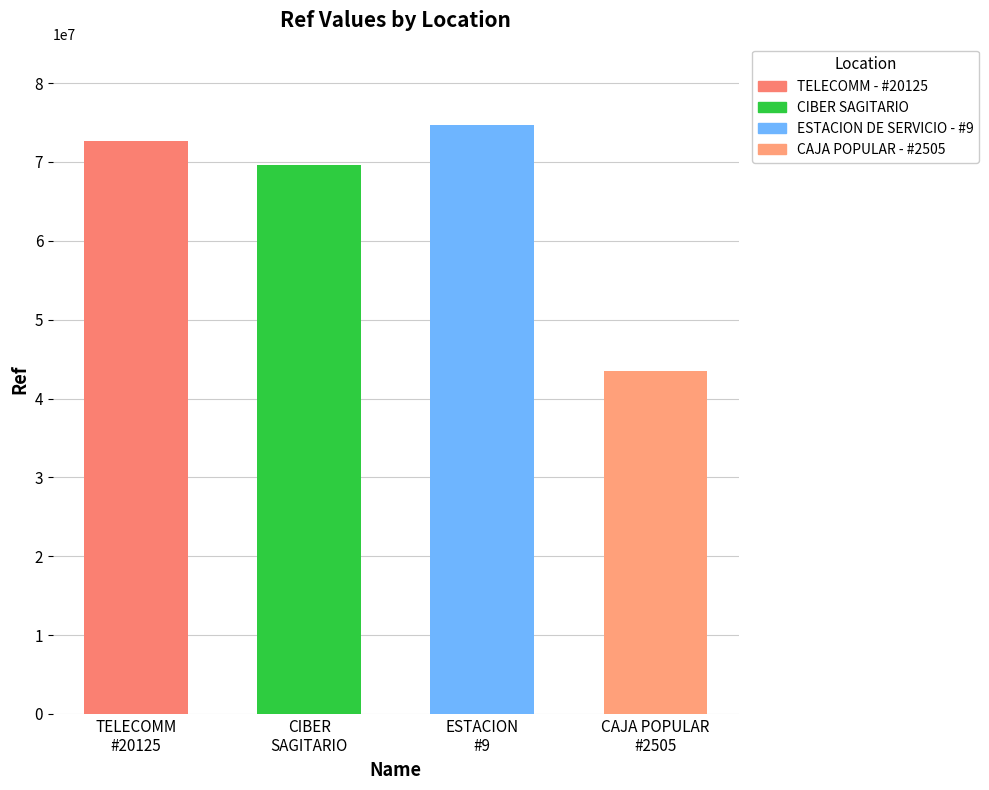

How many bars are there in total?

4